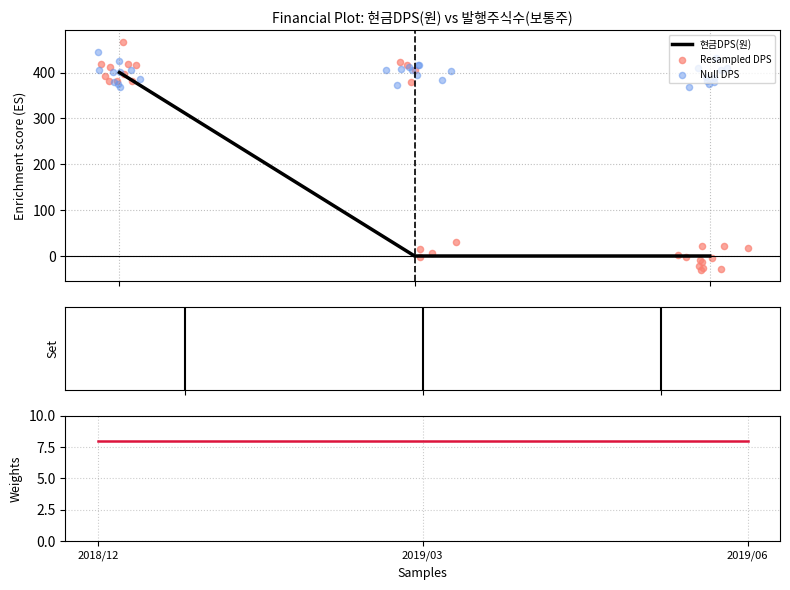

Which has a higher value, 2019/06 or 2019/03?

2019/06